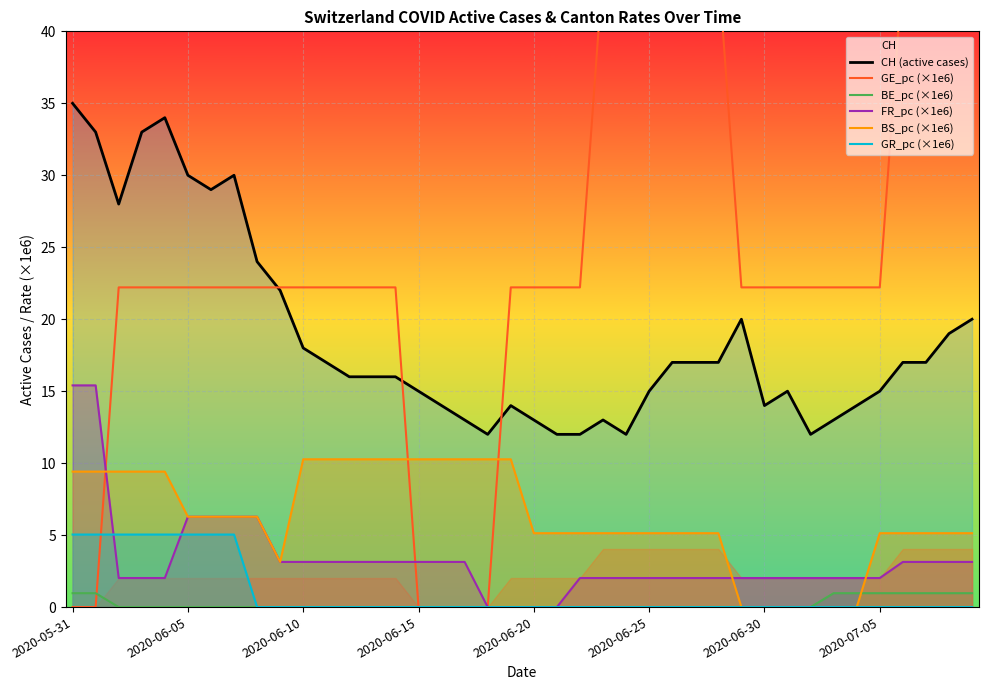

Reading left to right, transcribe all the data shown in this chart.

CH (active cases): 35.0	33.0	28.0	33.0	34.0	30.0	29.0	30.0	24.0	22.0	18.0	17.0	16.0	16.0	16.0	15.0	14.0	13.0	12.0	14.0	13.0	12.0	12.0	13.0	12.0	15.0	17.0	17.0	17.0	20.0	14.0	15.0	12.0	13.0	14.0	15.0	17.0	17.0	19.0	20.0
GE_pc (×1e6): 0.0	0.0	22.2	22.2	22.2	22.2	22.2	22.2	22.2	22.2	22.2	22.2	22.2	22.2	22.2	0.0	0.0	0.0	0.0	22.2	22.2	22.2	22.2	44.4	44.4	44.4	44.4	44.4	44.4	22.2	22.2	22.2	22.2	22.2	22.2	22.2	44.4	44.4	44.4	44.4
BE_pc (×1e6): 1.0	1.0	0.0	0.0	0.0	0.0	0.0	0.0	0.0	0.0	0.0	0.0	0.0	0.0	0.0	0.0	0.0	0.0	0.0	0.0	0.0	0.0	0.0	0.0	0.0	0.0	0.0	0.0	0.0	0.0	0.0	0.0	0.0	1.0	1.0	1.0	1.0	1.0	1.0	1.0
FR_pc (×1e6): 15.4	15.4	2.0	2.0	2.0	6.3	6.3	6.3	6.3	3.1	3.1	3.1	3.1	3.1	3.1	3.1	3.1	3.1	0.0	0.0	0.0	0.0	2.0	2.0	2.0	2.0	2.0	2.0	2.0	2.0	2.0	2.0	2.0	2.0	2.0	2.0	3.1	3.1	3.1	3.1
BS_pc (×1e6): 9.4	9.4	9.4	9.4	9.4	6.3	6.3	6.3	6.3	3.1	10.3	10.3	10.3	10.3	10.3	10.3	10.3	10.3	10.3	10.3	5.1	5.1	5.1	5.1	5.1	5.1	5.1	5.1	5.1	0.0	0.0	0.0	0.0	0.0	0.0	5.1	5.1	5.1	5.1	5.1
GR_pc (×1e6): 5.0	5.0	5.0	5.0	5.0	5.0	5.0	5.0	0.0	0.0	0.0	0.0	0.0	0.0	0.0	0.0	0.0	0.0	0.0	0.0	0.0	0.0	0.0	0.0	0.0	0.0	0.0	0.0	0.0	0.0	0.0	0.0	0.0	0.0	0.0	0.0	0.0	0.0	0.0	0.0